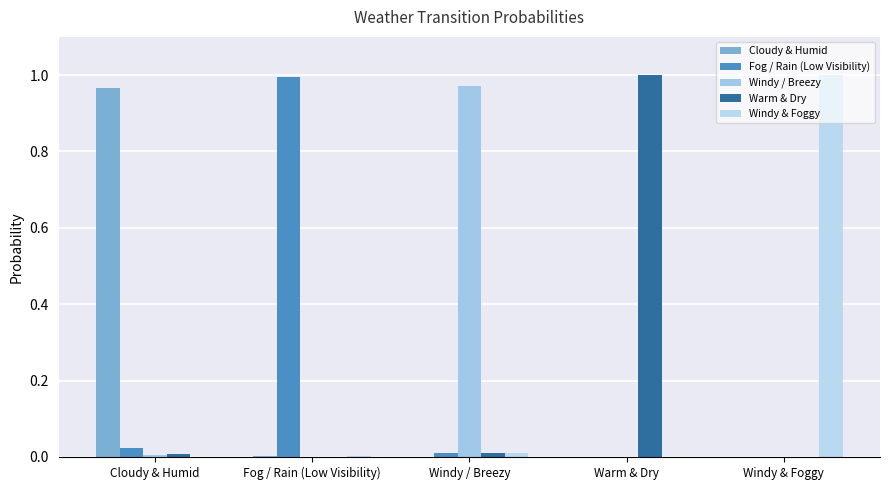

Are the bars horizontal?

No